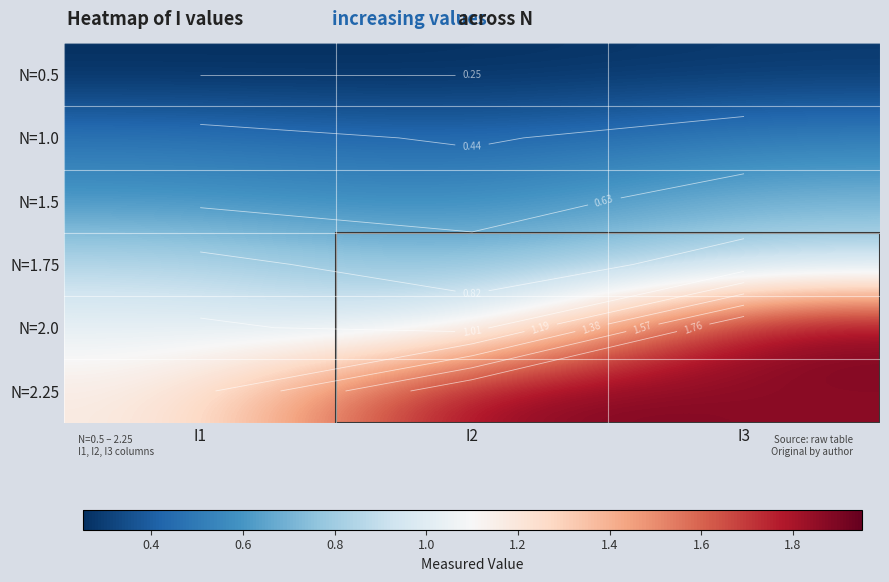

Which label corresponds to the smallest value in the chart?

I1